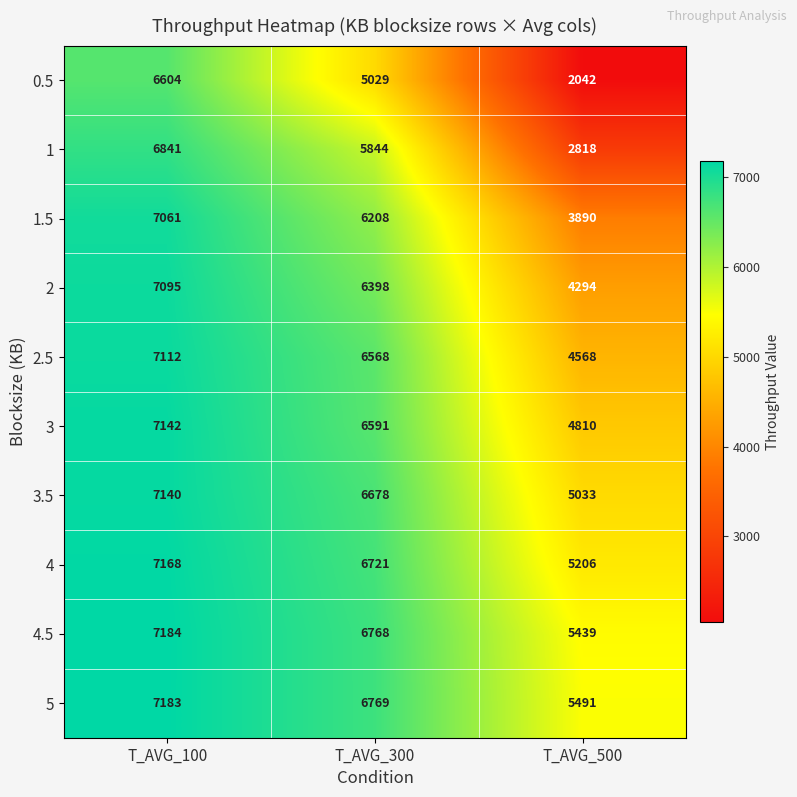

What is the lowest value of the 1.5 series?

3890